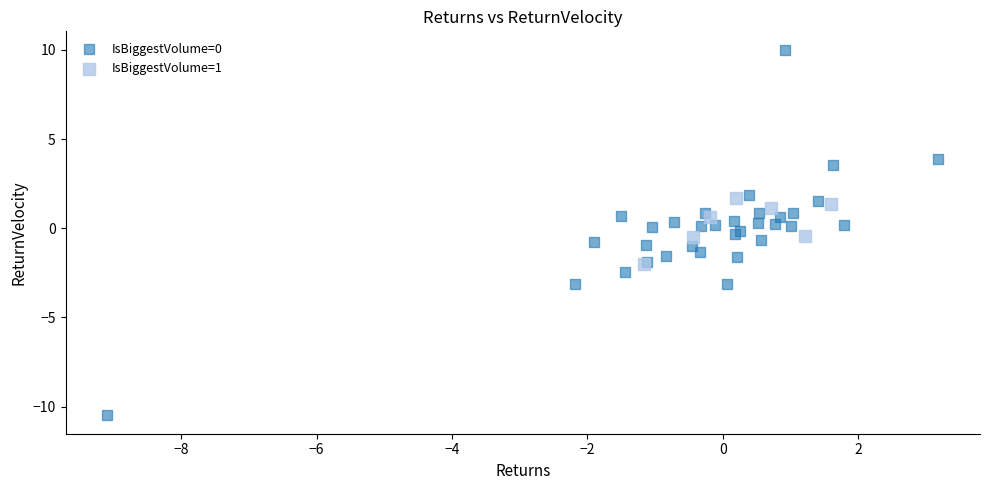

Which series has the widest spread of Y values?

IsBiggestVolume=0